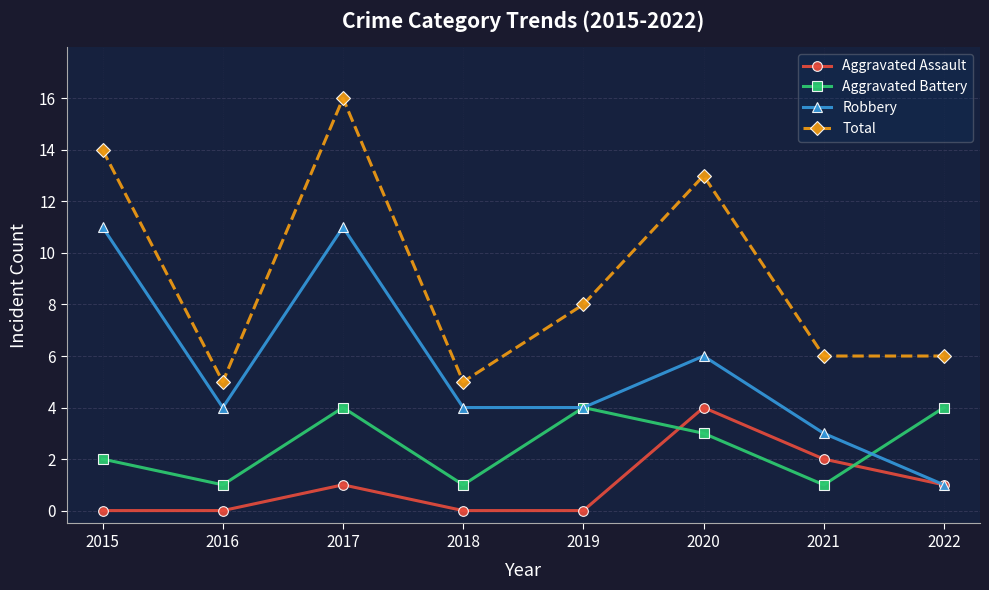

Which series changed the most between 2017 and 2020?

Robbery